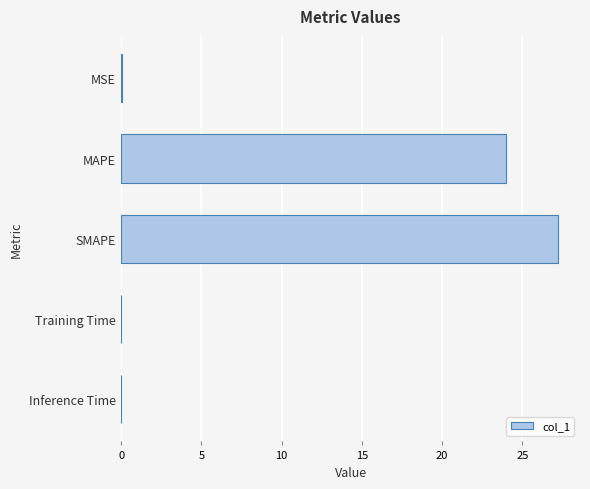

Which has a higher value, SMAPE or MAPE?

SMAPE